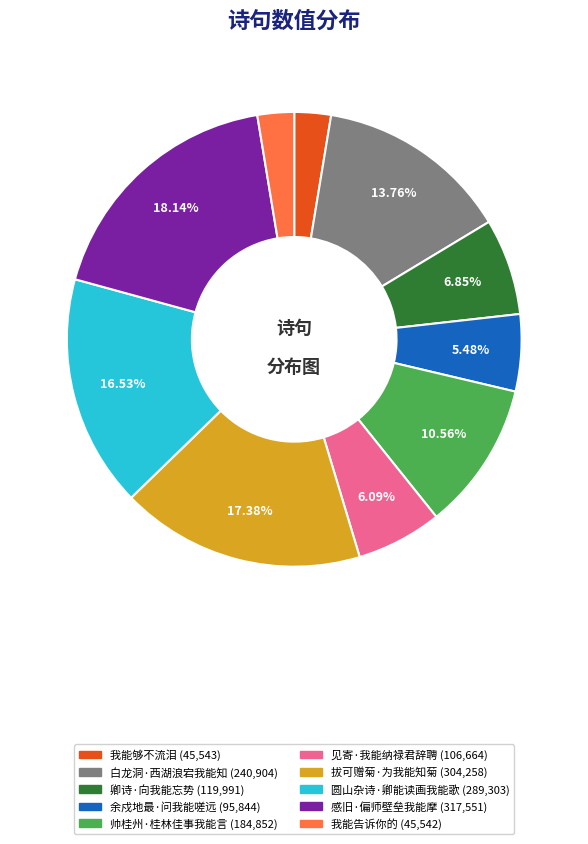

What is the ratio of the value at 帅桂州·桂林佳事我能言 to the value at 我能够不流泪?

4.1